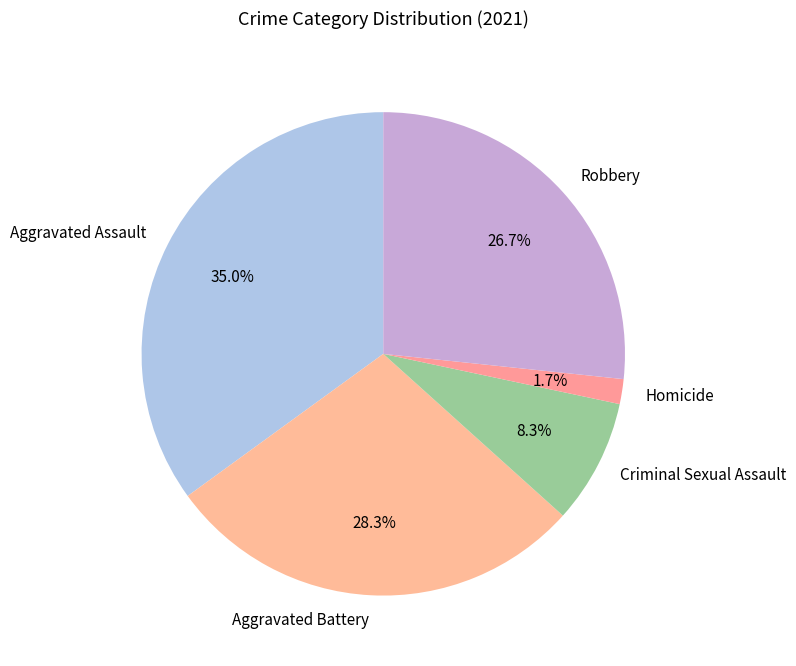

What percentage is NOT represented by Aggravated Assault?

65.0%